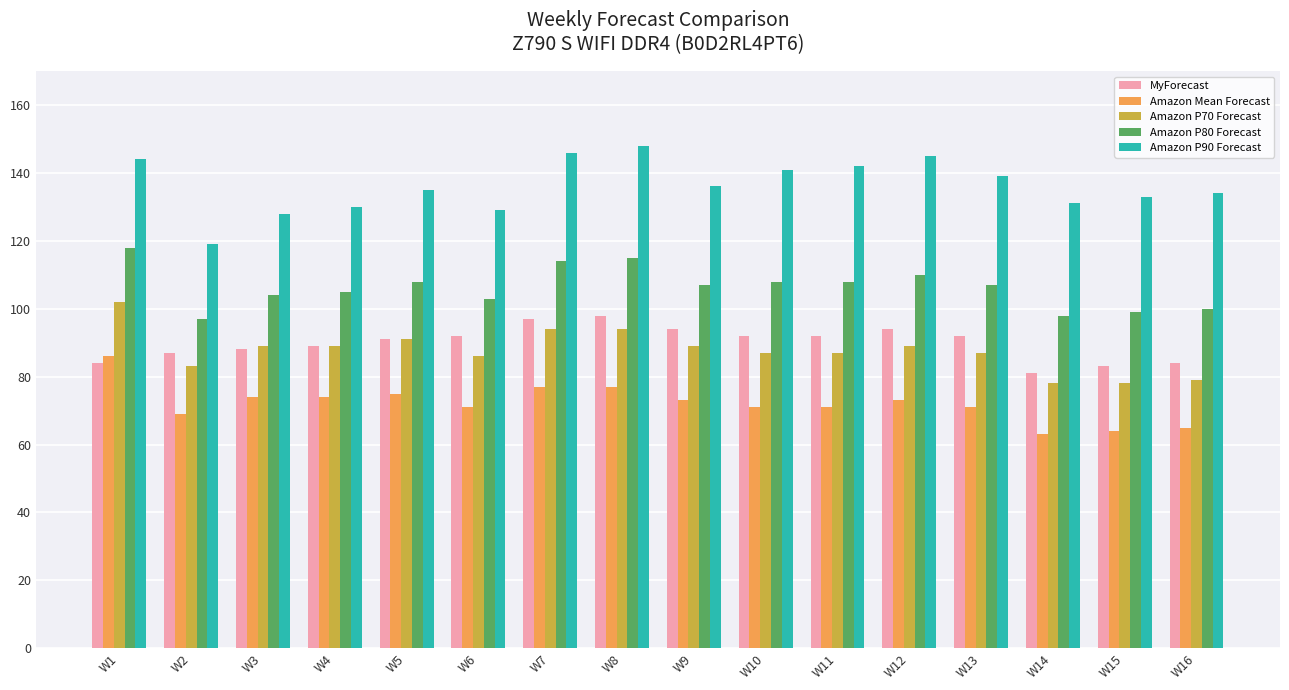

How many series are shown in this chart?

5